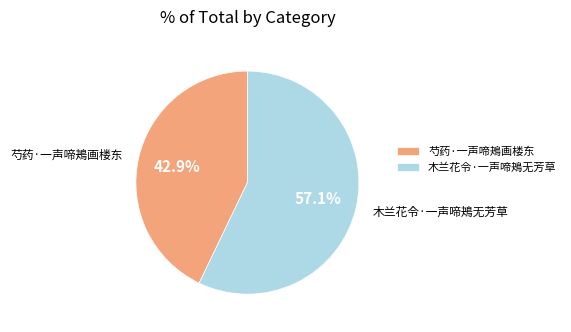

What percentage is NOT represented by 芍药·一声啼鴂画楼东?

57.1%